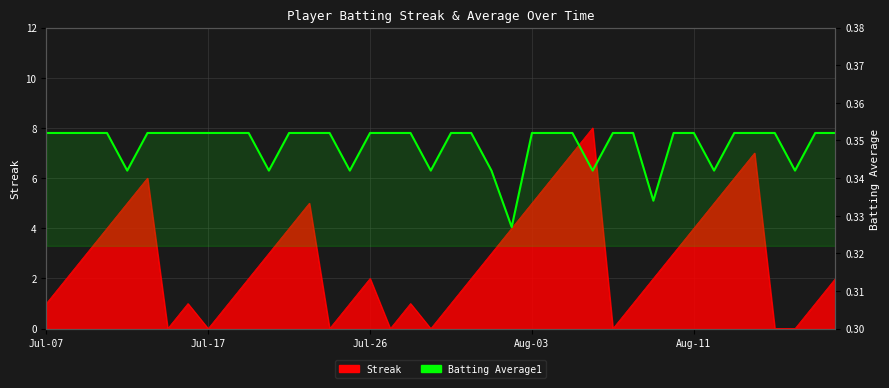

What is the minimum value shown in the chart?

0.3